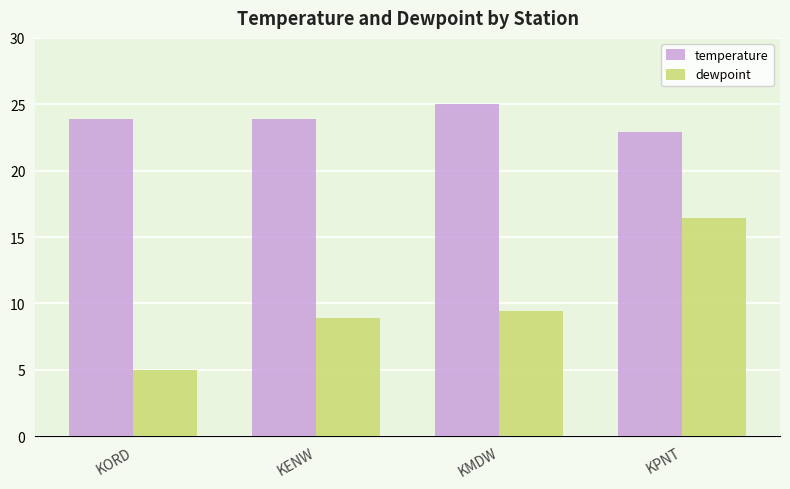

Which series has the largest total across all categories?

temperature